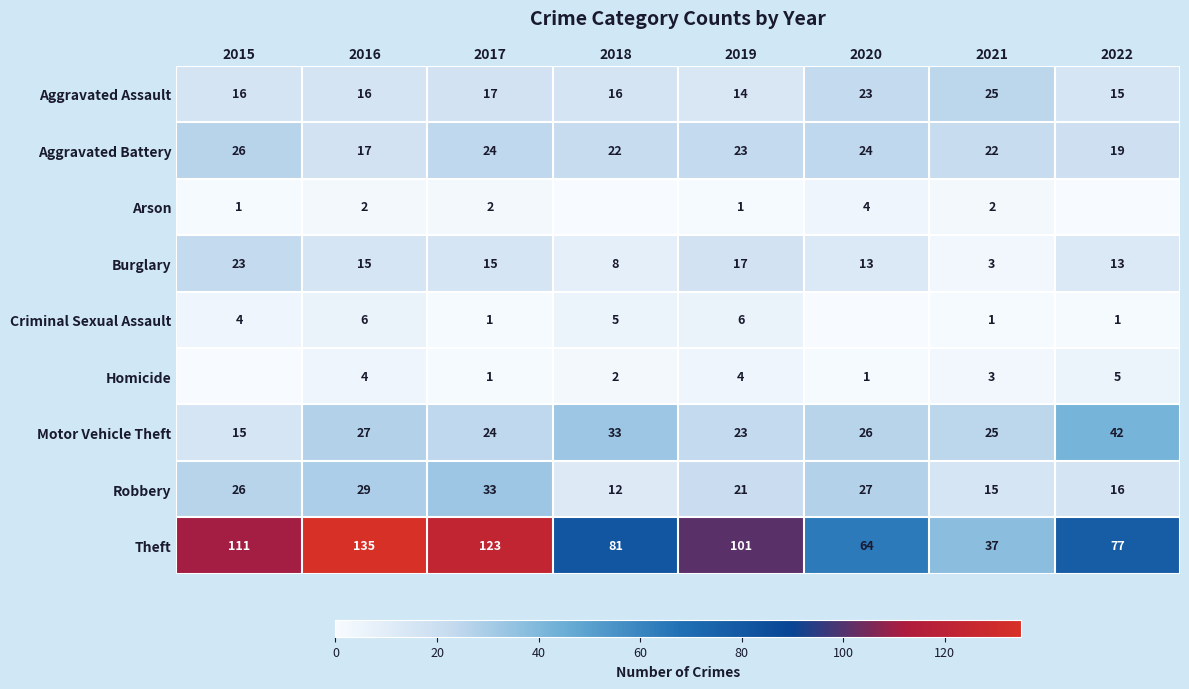

What is the sum of the Aggravated Assault values at 2021 and 2018?

41